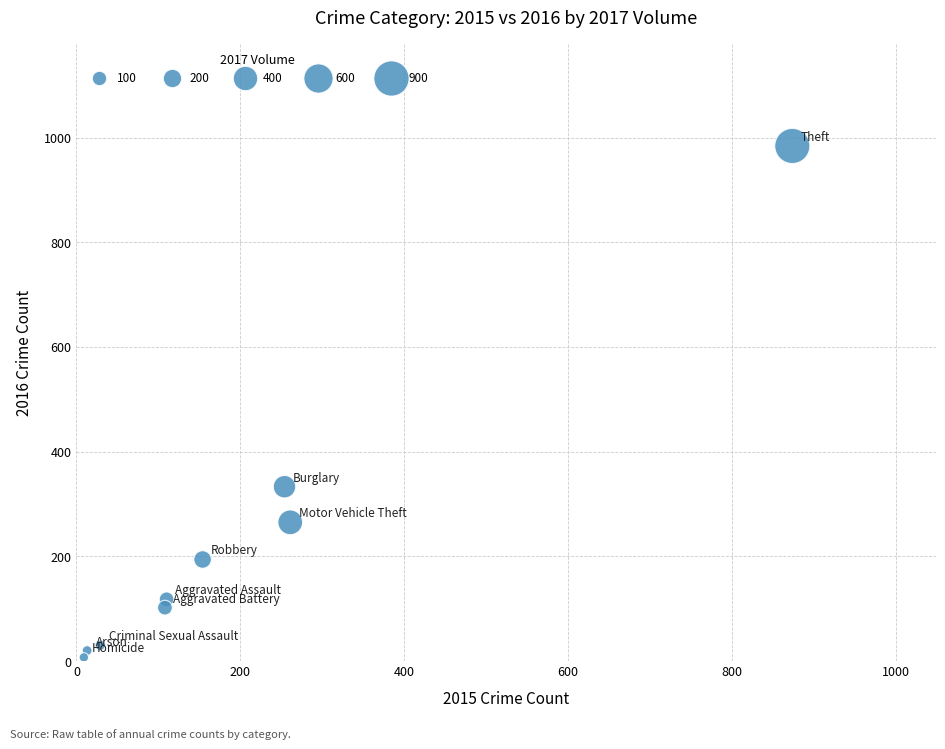

What Y value in the scatter plot is closest to 495?

333